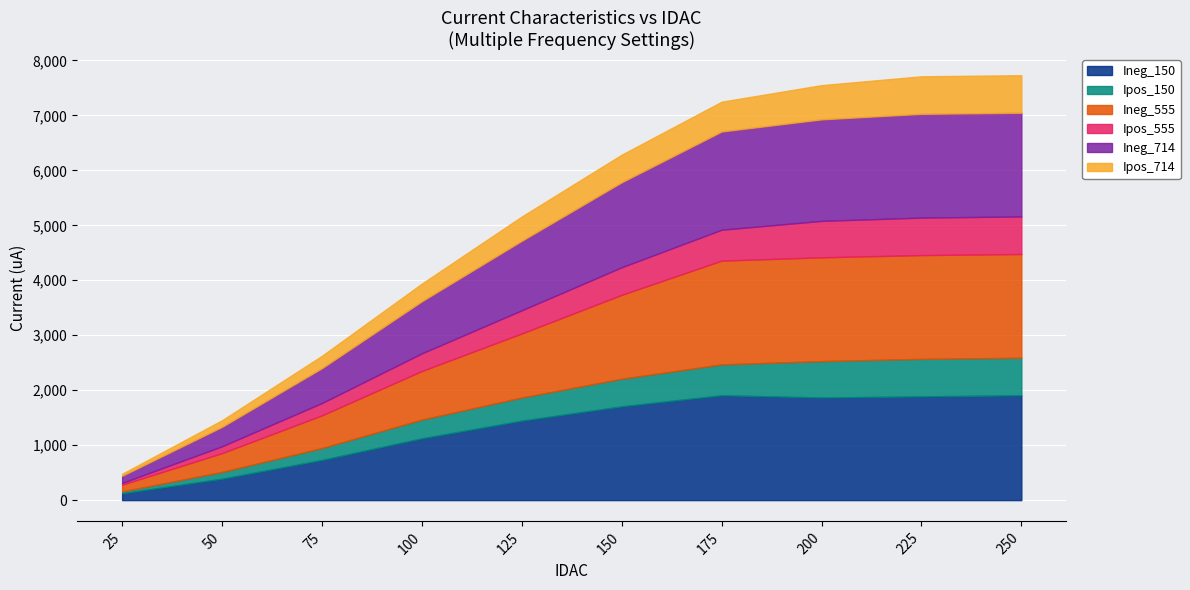

Is it true that Ineg_150 equals 389.6 at 50?

True